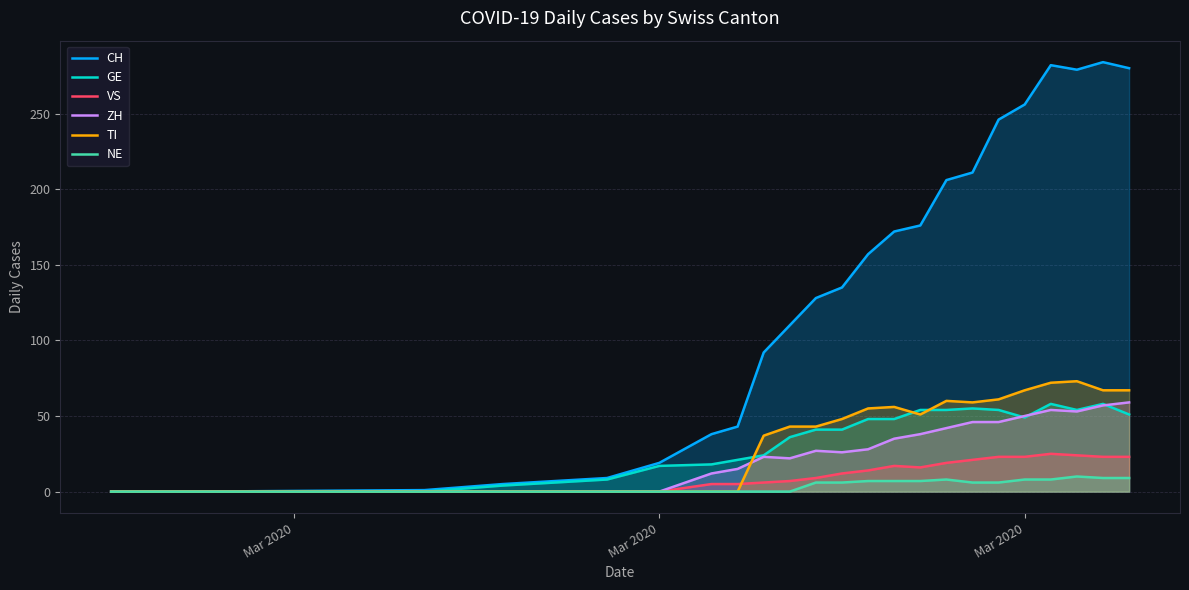

What is the difference between the second highest and second lowest values in the NE series?

9